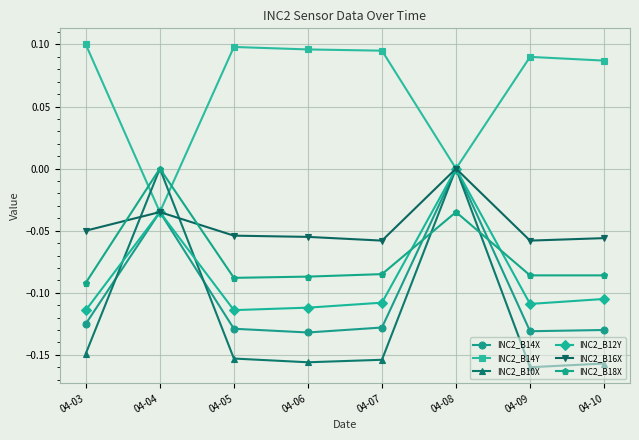

Rank the series at 04-05 from lowest to highest value.

INC2_B10X, INC2_B14X, INC2_B12Y, INC2_B18X, INC2_B16X, INC2_B14Y